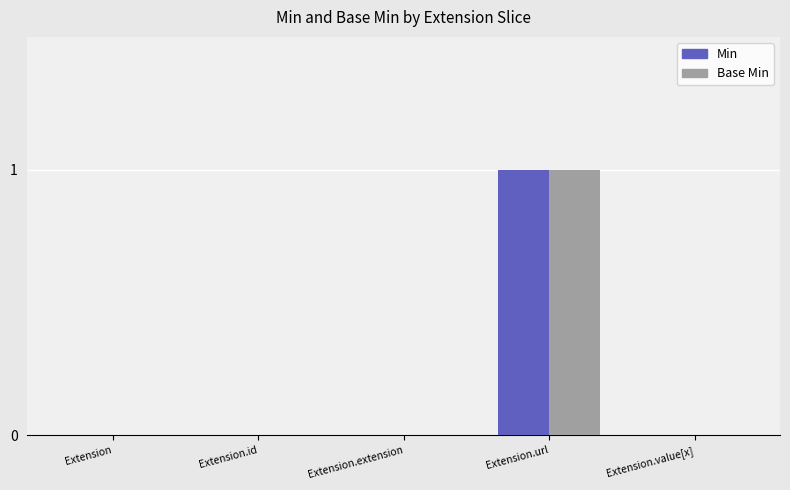

At which category is the sum across all series the highest?

Extension.url